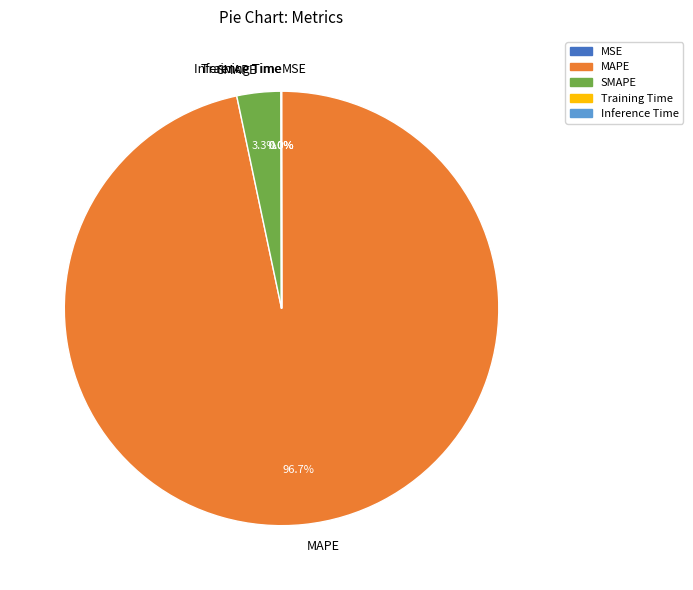

Which category has the biggest portion of the pie?

MAPE